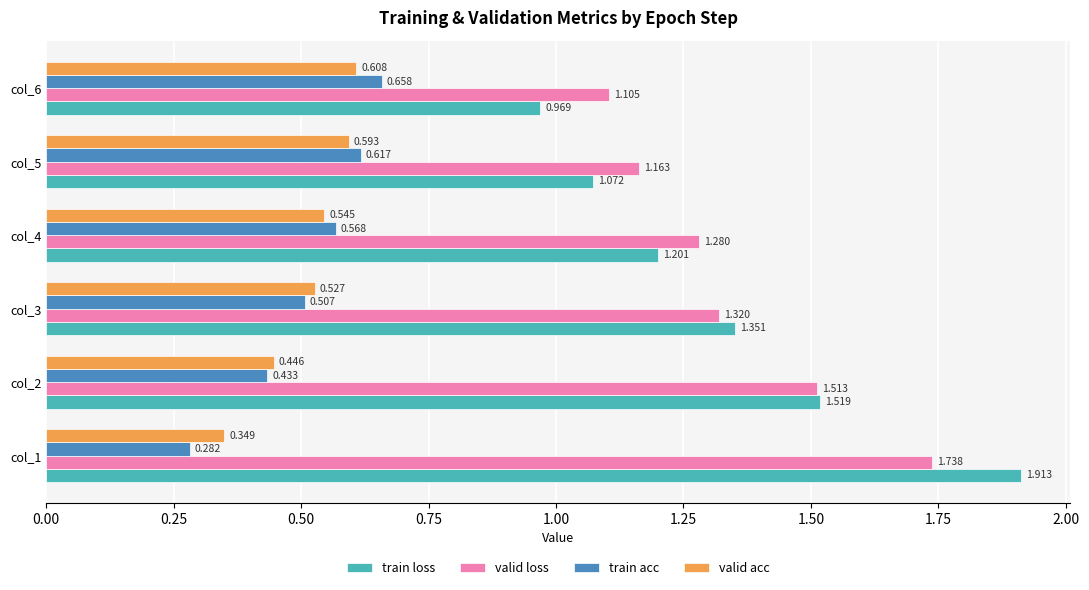

Is the value of valid loss at col_5 greater than the value of train acc at col_6?

Yes